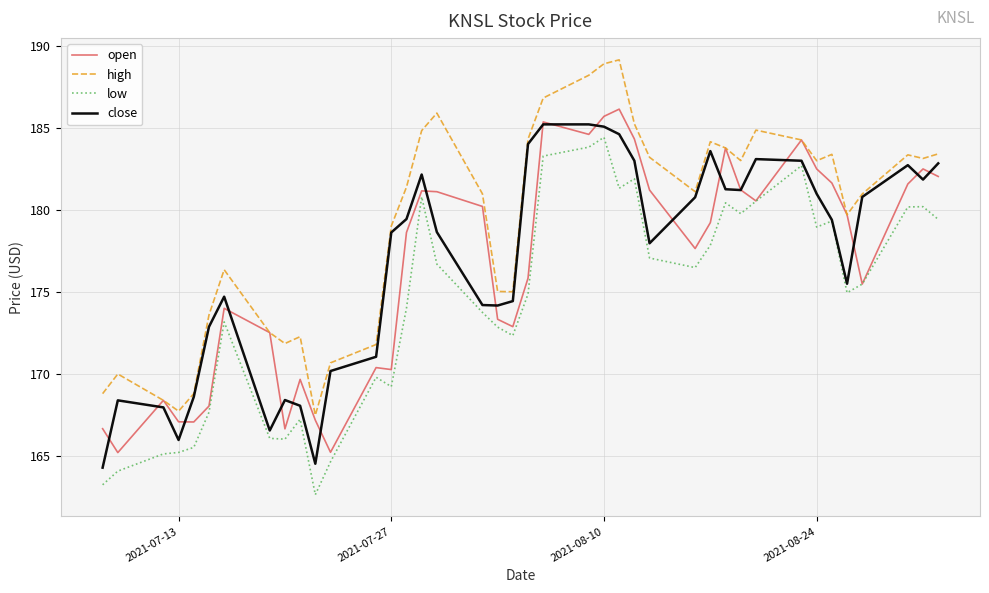

What is the minimum value for open?

165.2